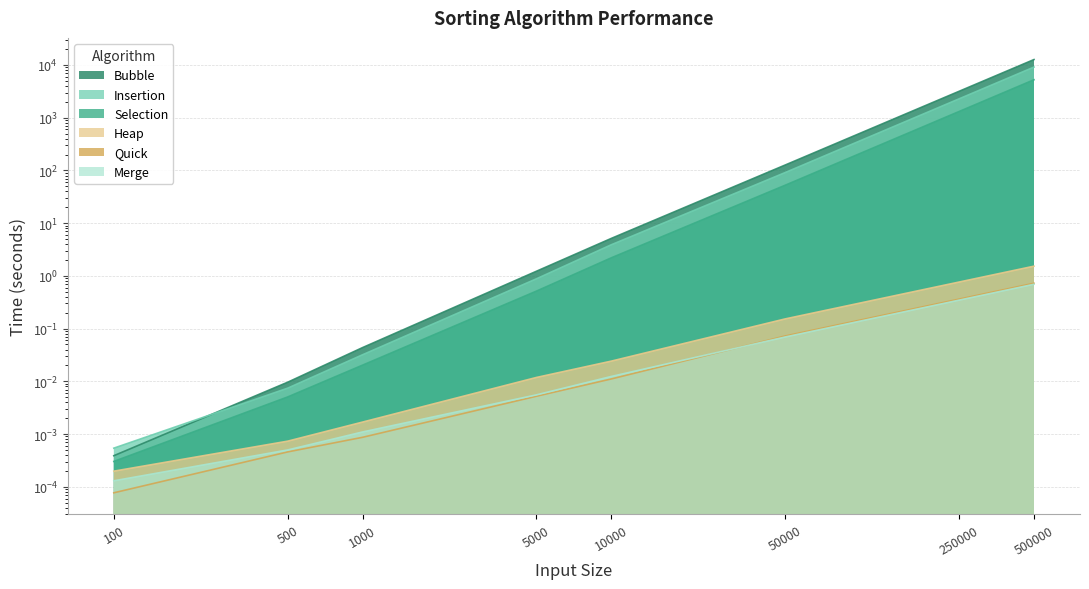

The Bubble series shows 0.0 at 100. True or false?

True